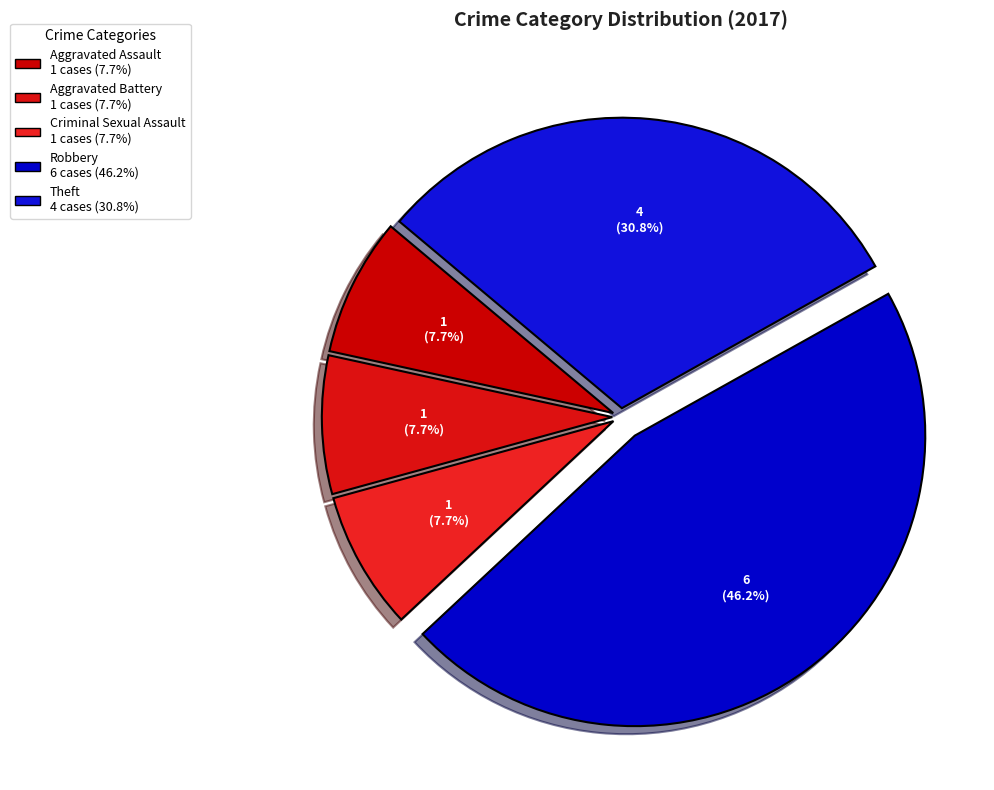

Do Aggravated Assault and Criminal Sexual Assault together represent more than half of the pie?

No